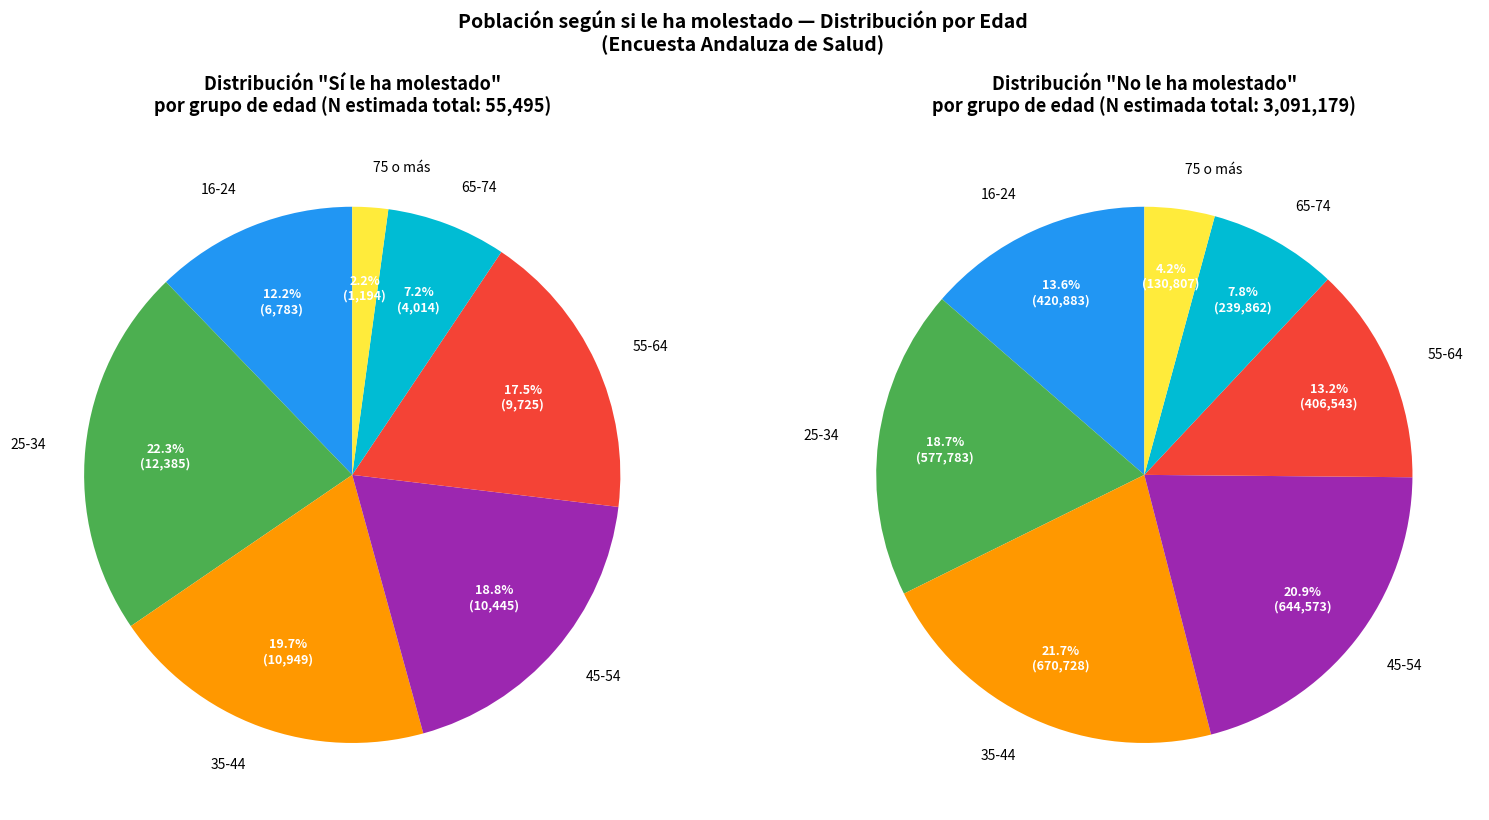

To the nearest percent, what is the combined percentage of 55-64 and 25-34?

32%